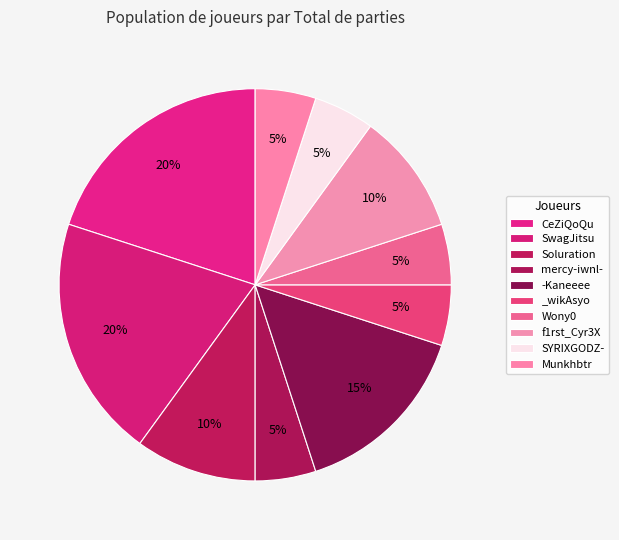

True or false: f1rst_Cyr3X accounts for 10% of the total.

True